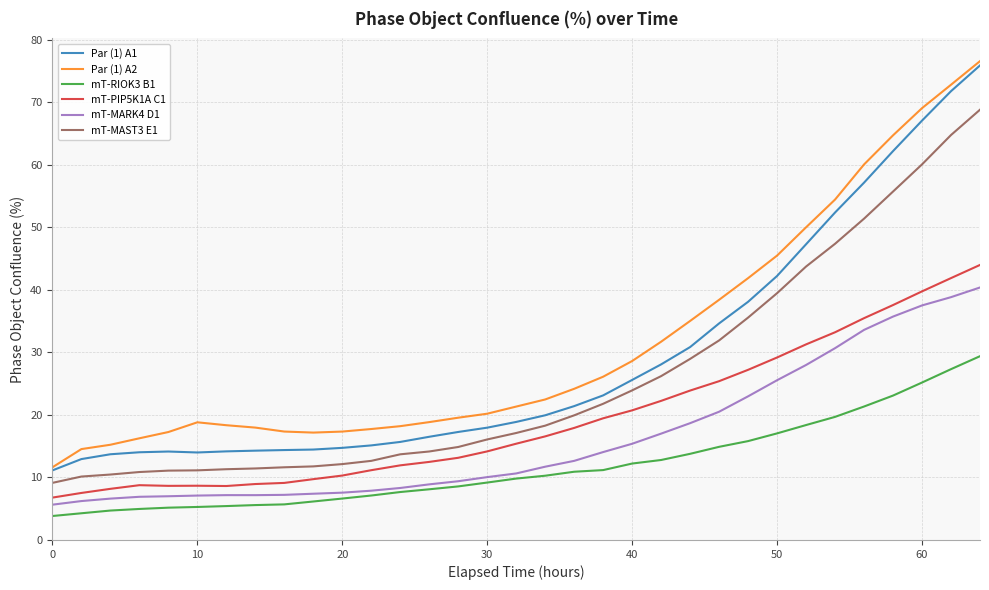

True or false: mT-MARK4 D1 and mT-MAST3 E1 intersect in this chart.

False